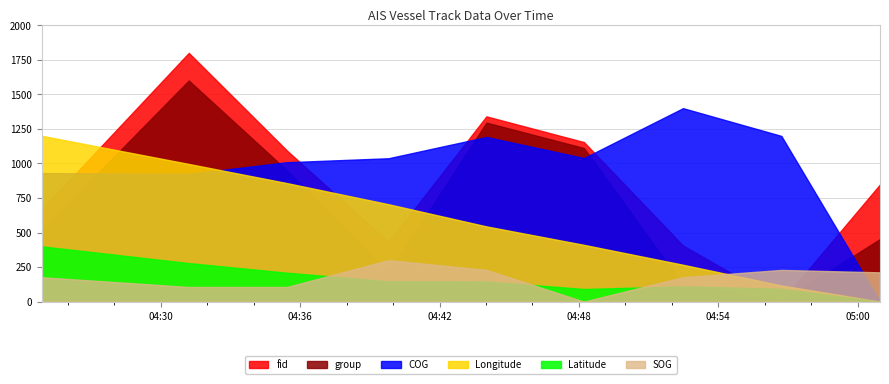

Does the chart display data point markers on the line(s)?

No